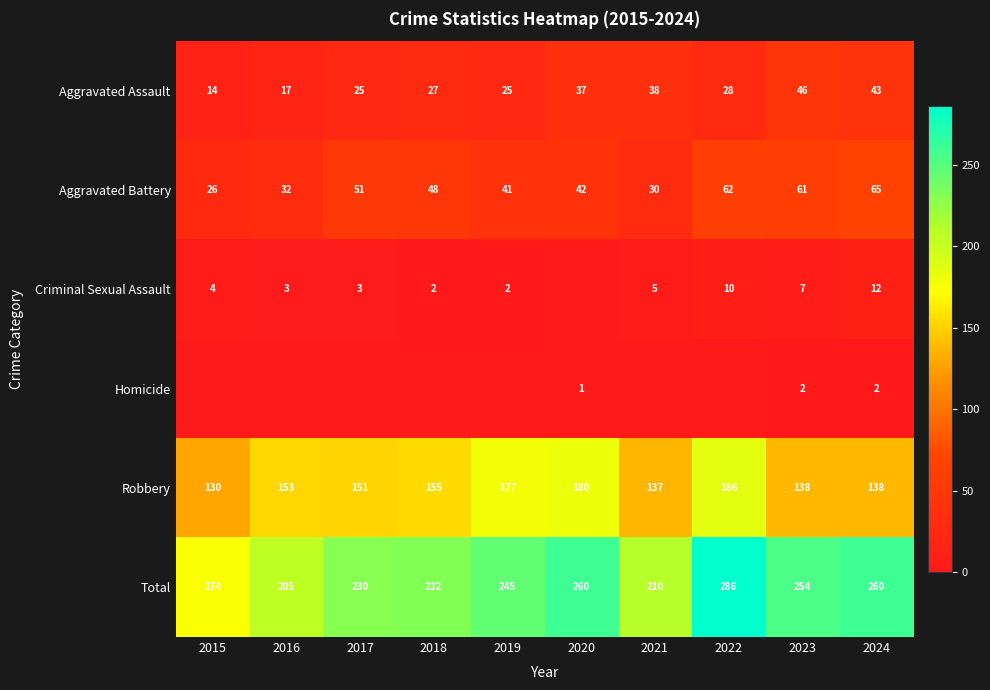

What is the sum of all Total values?

2356